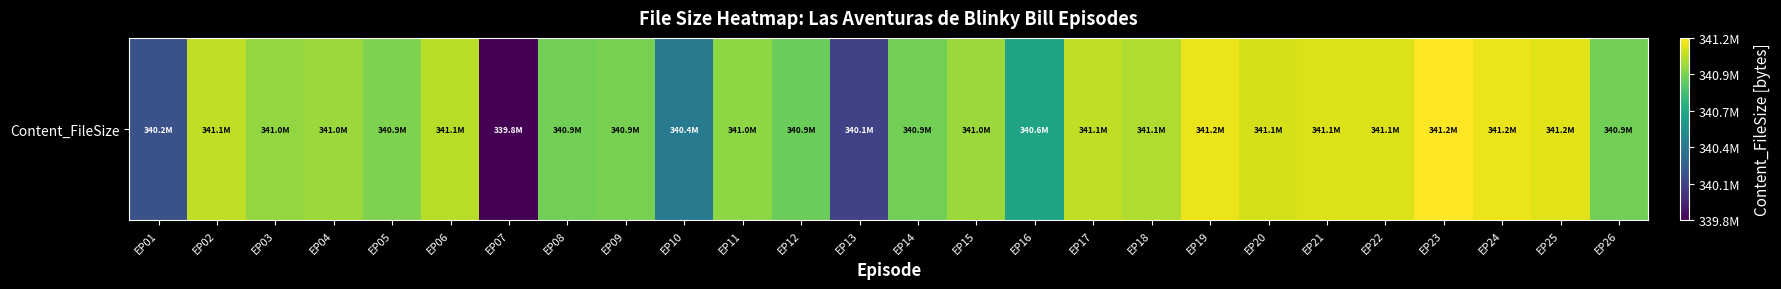

What is the difference between the maximum and second lowest values?

1124616